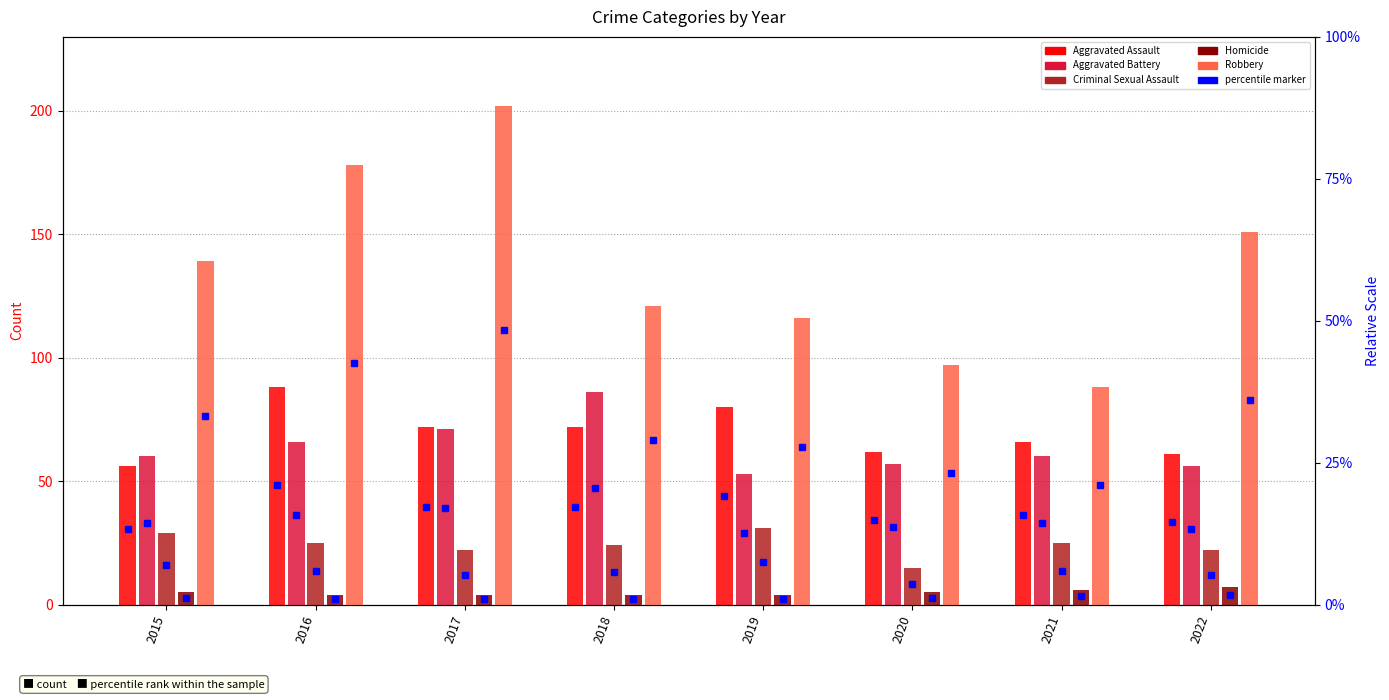

The Criminal Sexual Assault series shows 8 at 2022. True or false?

False